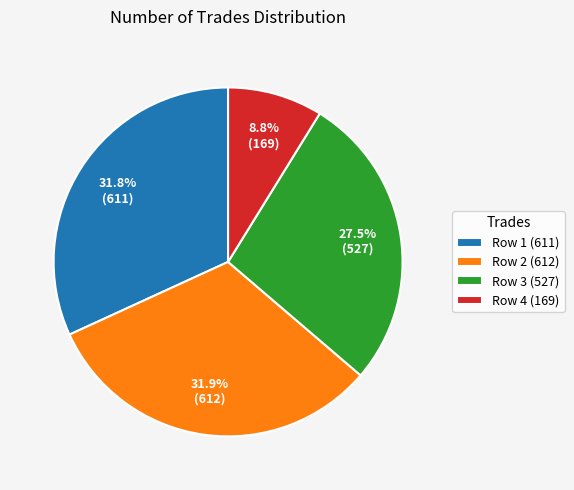

What is the smallest slice in the pie chart?

Row 4 (169)